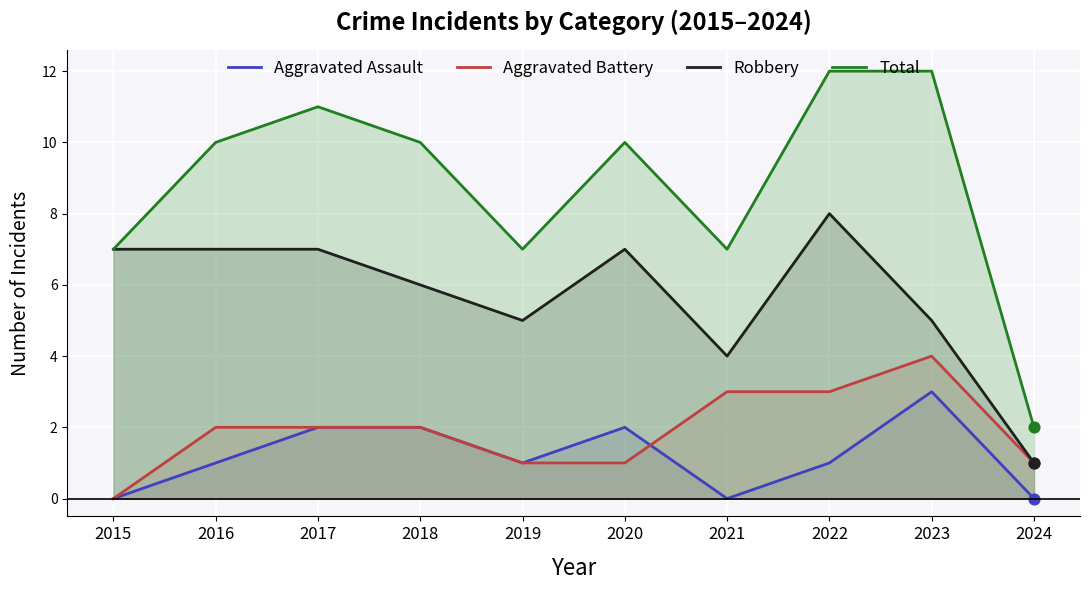

What are all the series names shown in the legend?

Aggravated Assault, Aggravated Battery, Robbery, Total